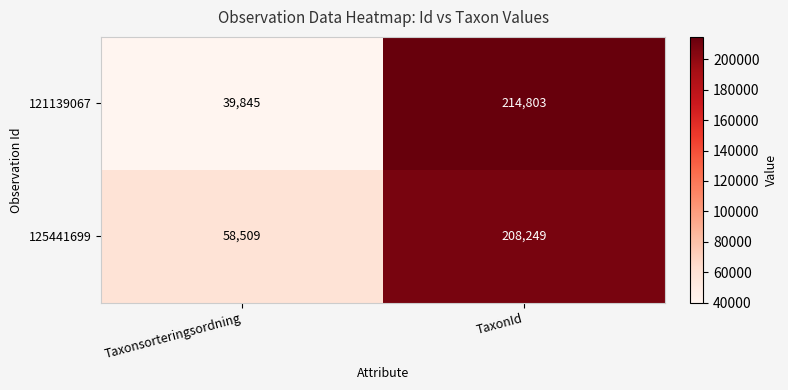

True or false: 121139067 has a value of 24347 at Taxonsorteringsordning.

False